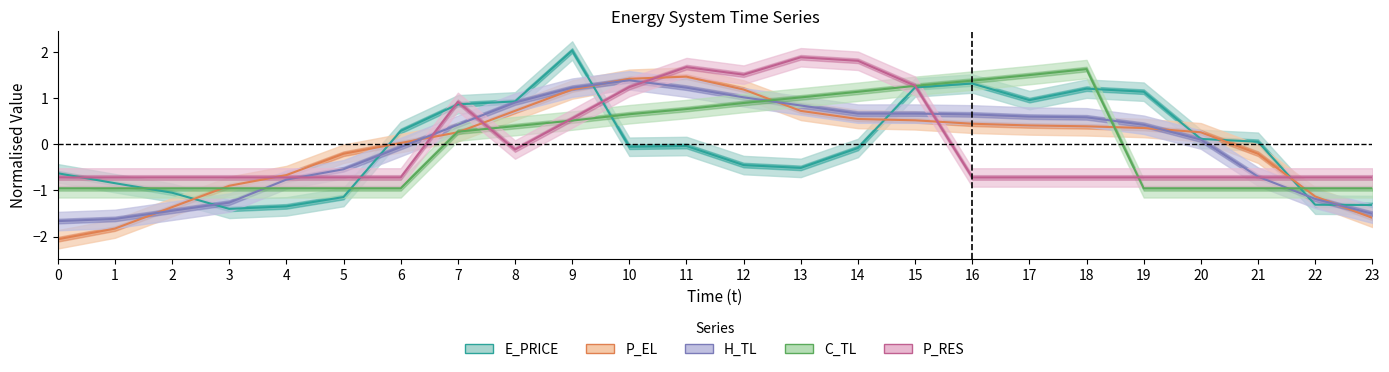

True or false: P_RES and H_TL intersect in this chart.

True